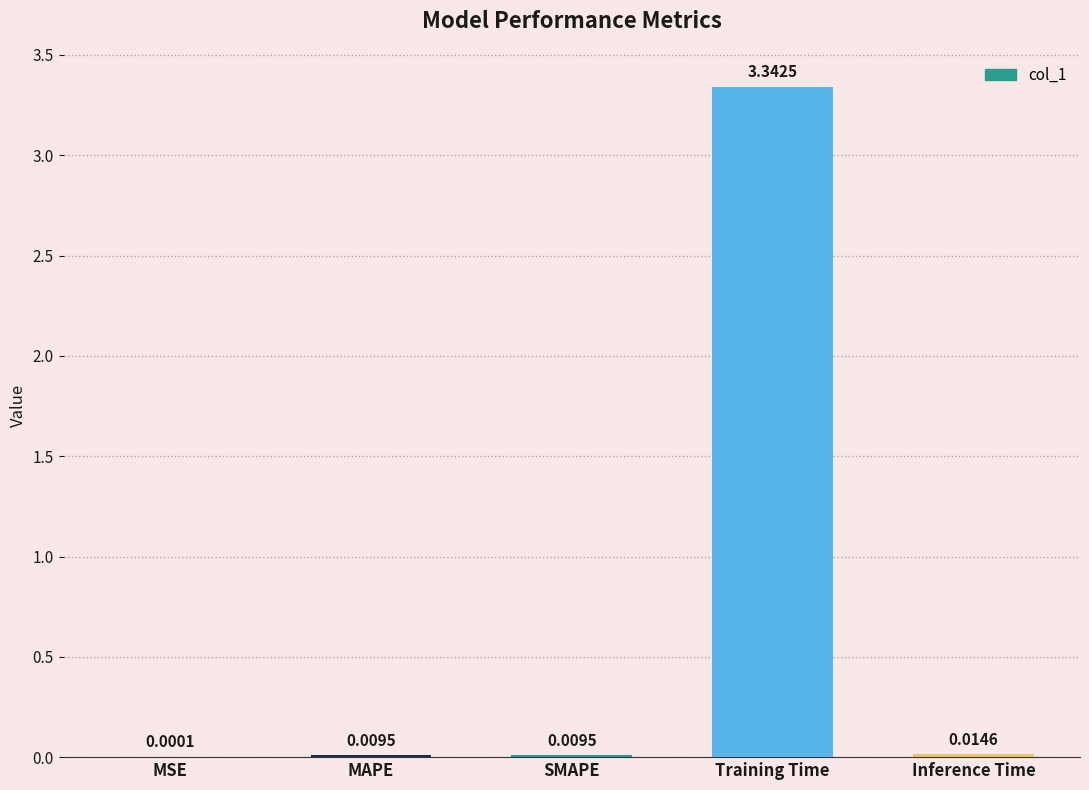

Which has a higher value, MSE or MAPE?

MAPE